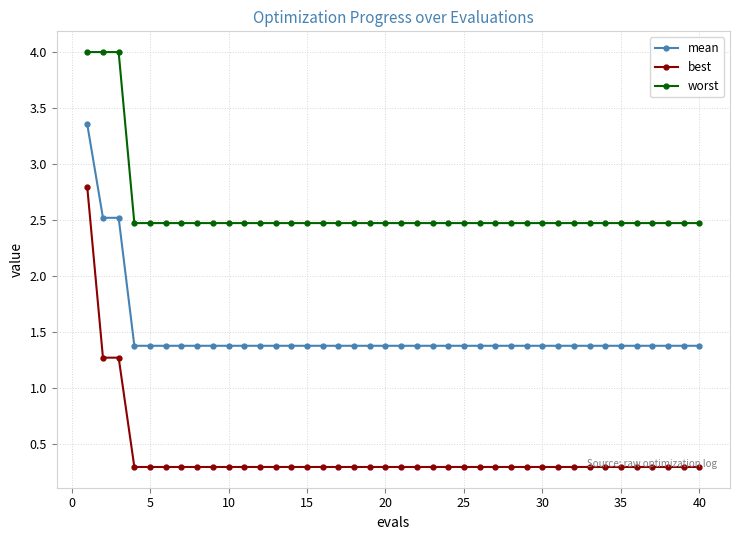

What are all the series names shown in the legend?

mean, best, worst